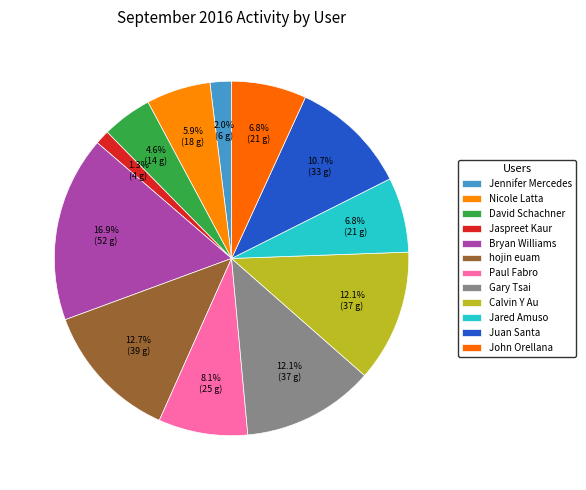

Which category has the smallest portion of the pie?

Jaspreet Kaur